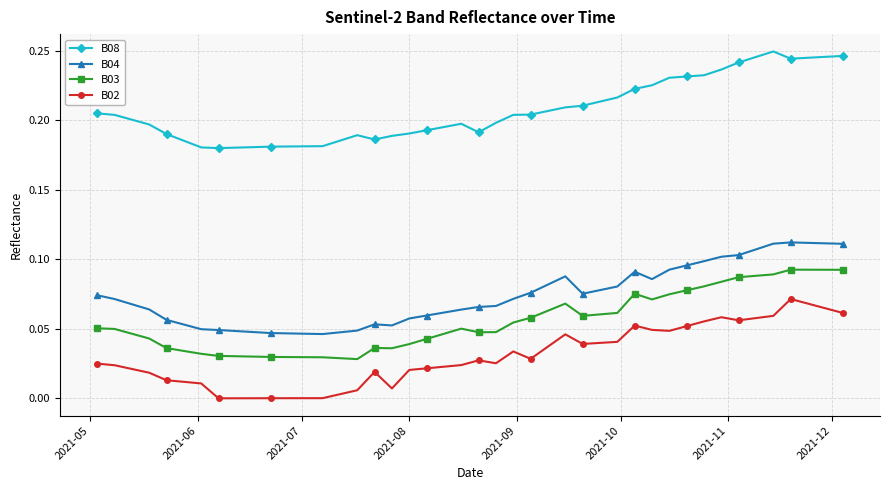

What is the sum of all B04 values?

3.0